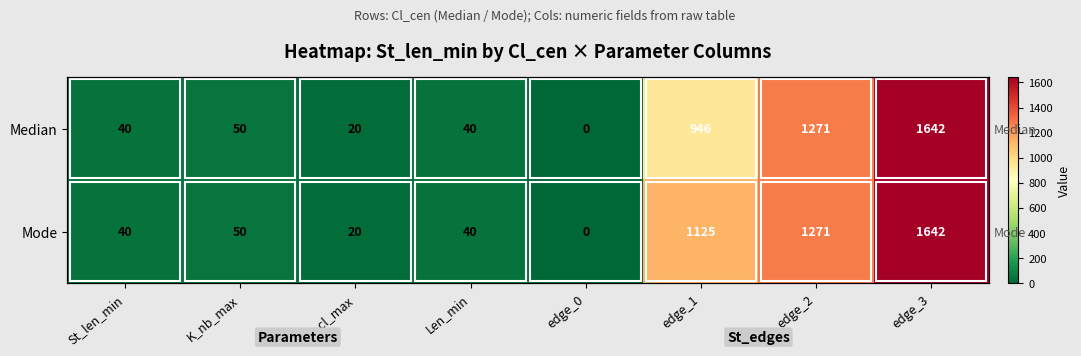

Where is Median nearest to the value 821?

edge_1